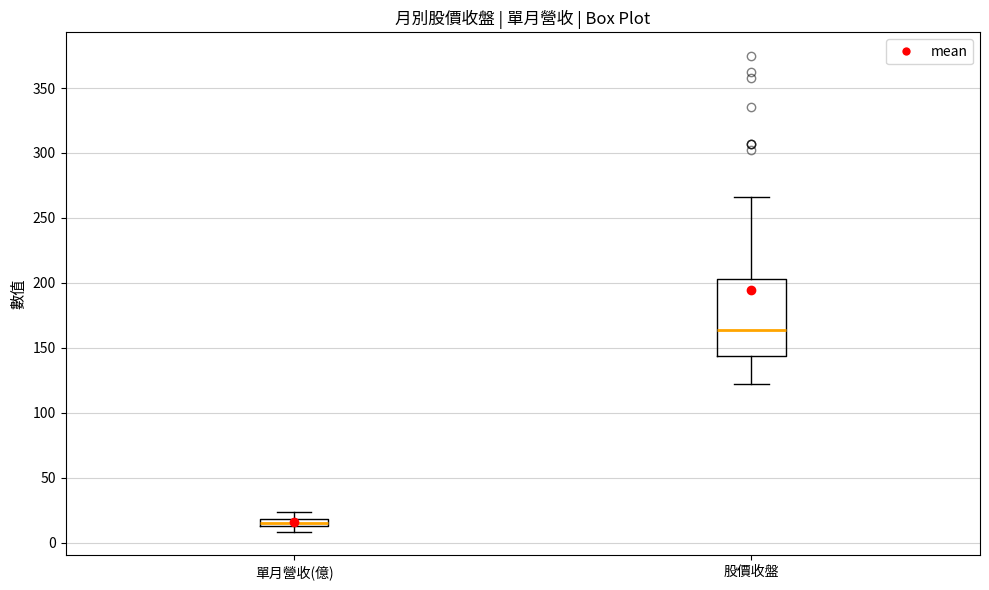

Where is the upper edge of the box for 股價收盤 on the y-axis? The values are not printed on the chart, so give them approximately, as read against the axis.

205